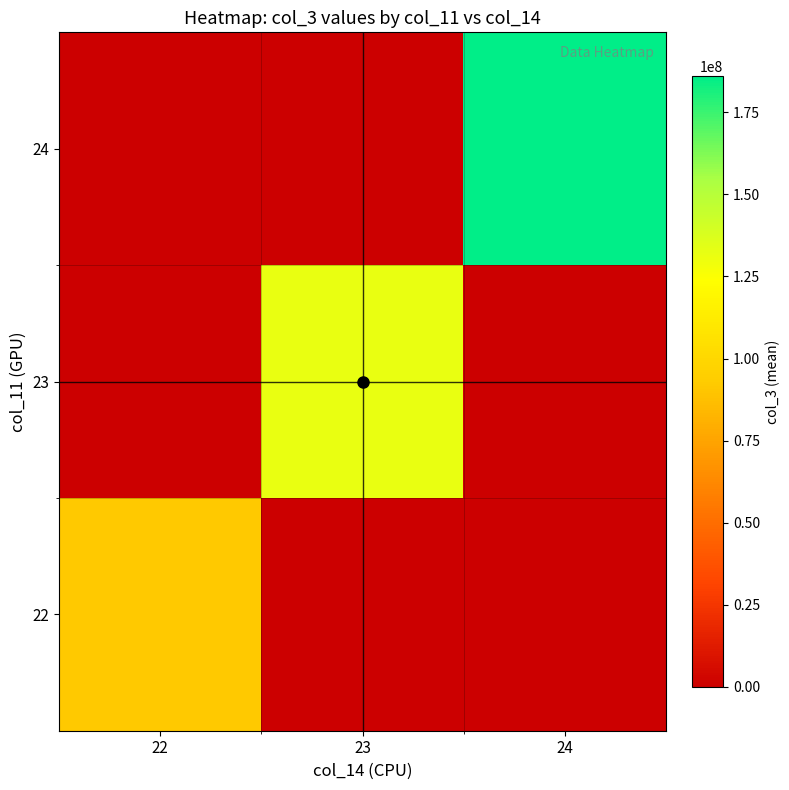

List the series in order of their overall mean, lowest first.

22, 23, 24